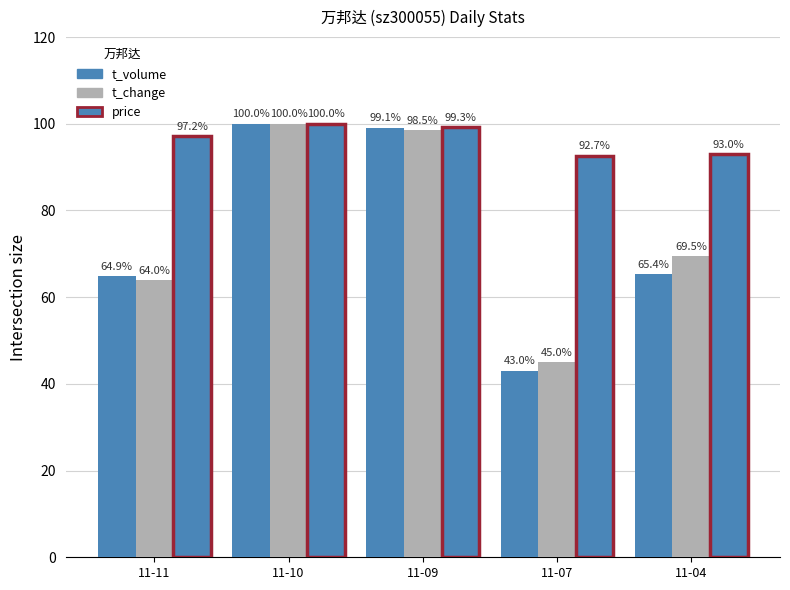

What is the maximum value shown in the chart?

100.0